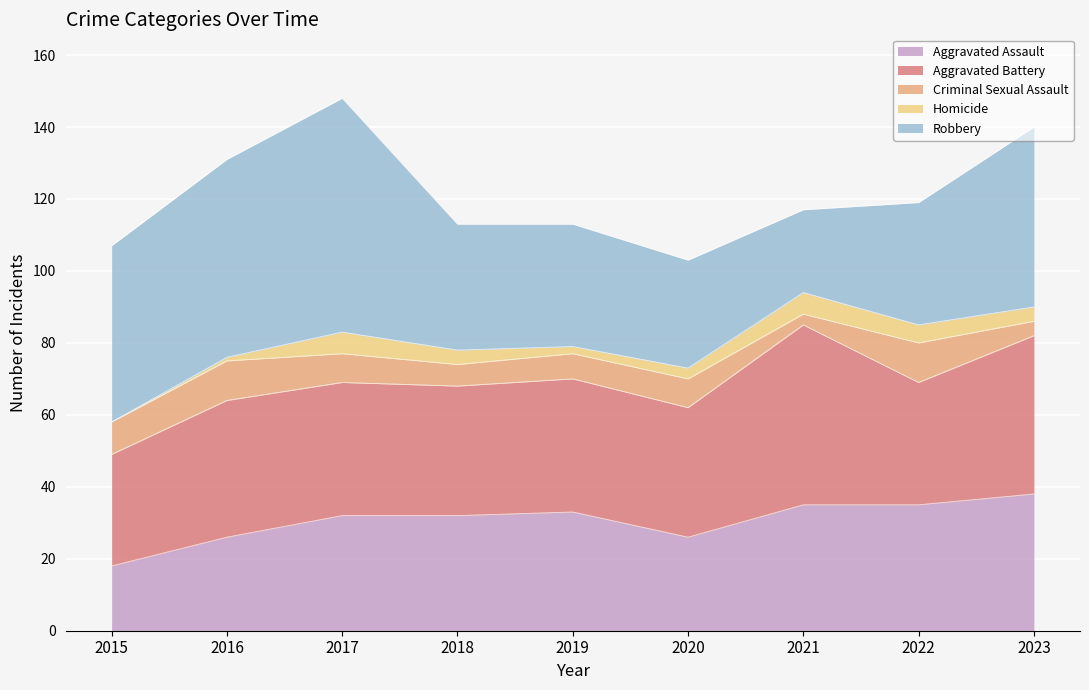

Between which two adjacent categories do Aggravated Battery and Aggravated Assault first intersect?

2021 and 2022